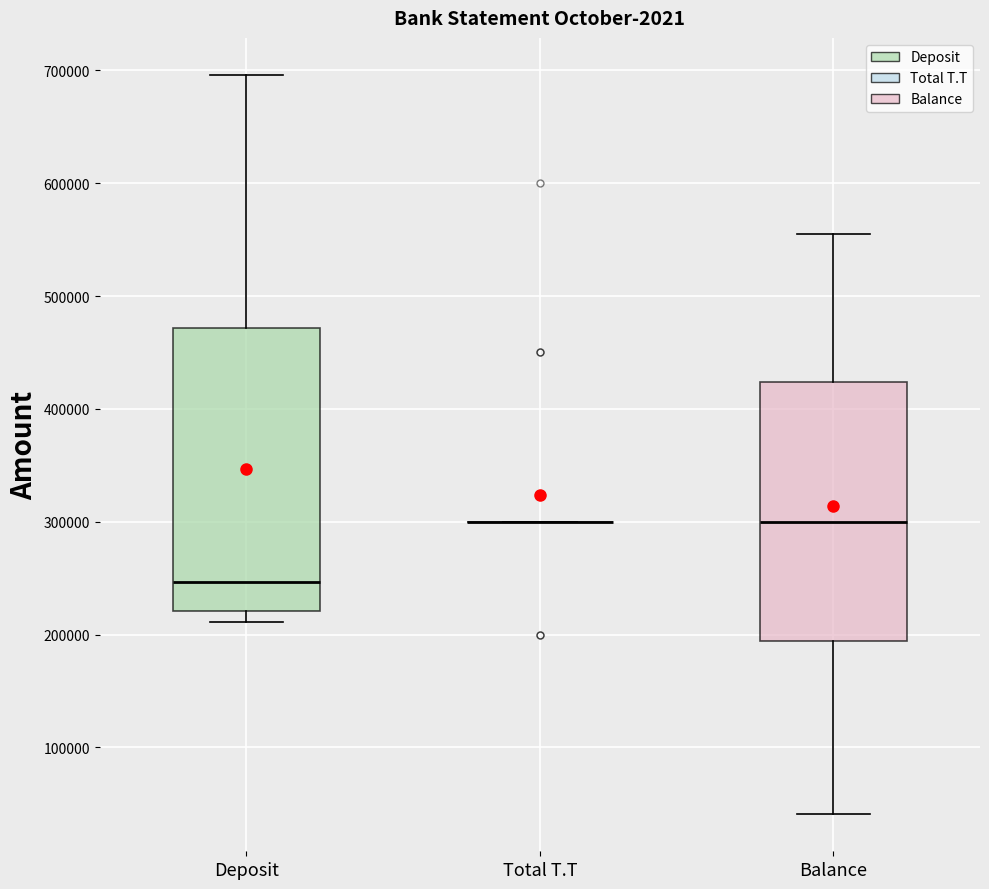

Where is the upper edge of the box for Deposit on the y-axis? The values are not printed on the chart, so give them approximately, as read against the axis.

470000